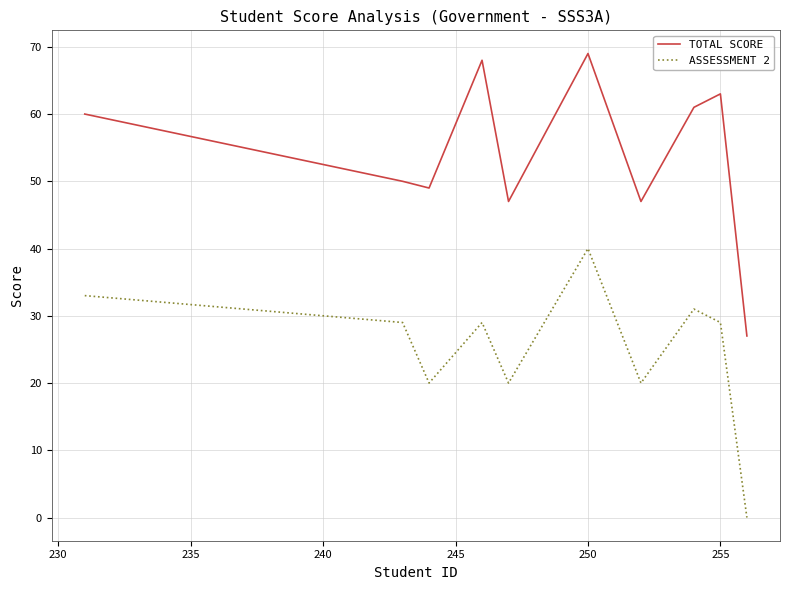

Rank the series by their maximum value, from lowest to highest.

ASSESSMENT 2, TOTAL SCORE